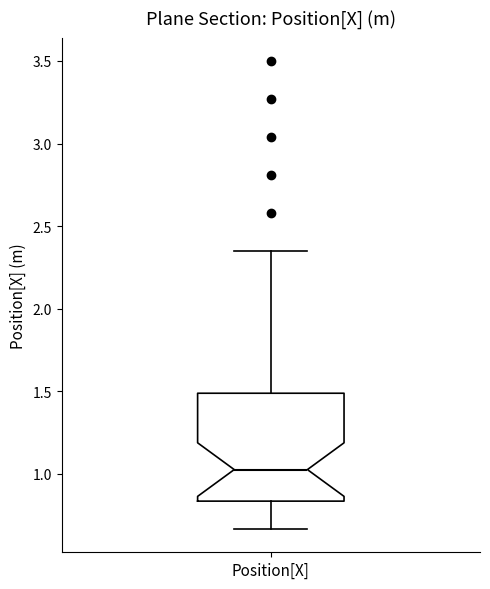

Read this box plot against the y-axis: the position of the median line, the range covered by the box, and the ends of both whiskers. The values are not printed on the chart, so give them approximately, as read against the axis.

median 1.05, box 0.85 to 1.50, whiskers 0.65 to 2.35